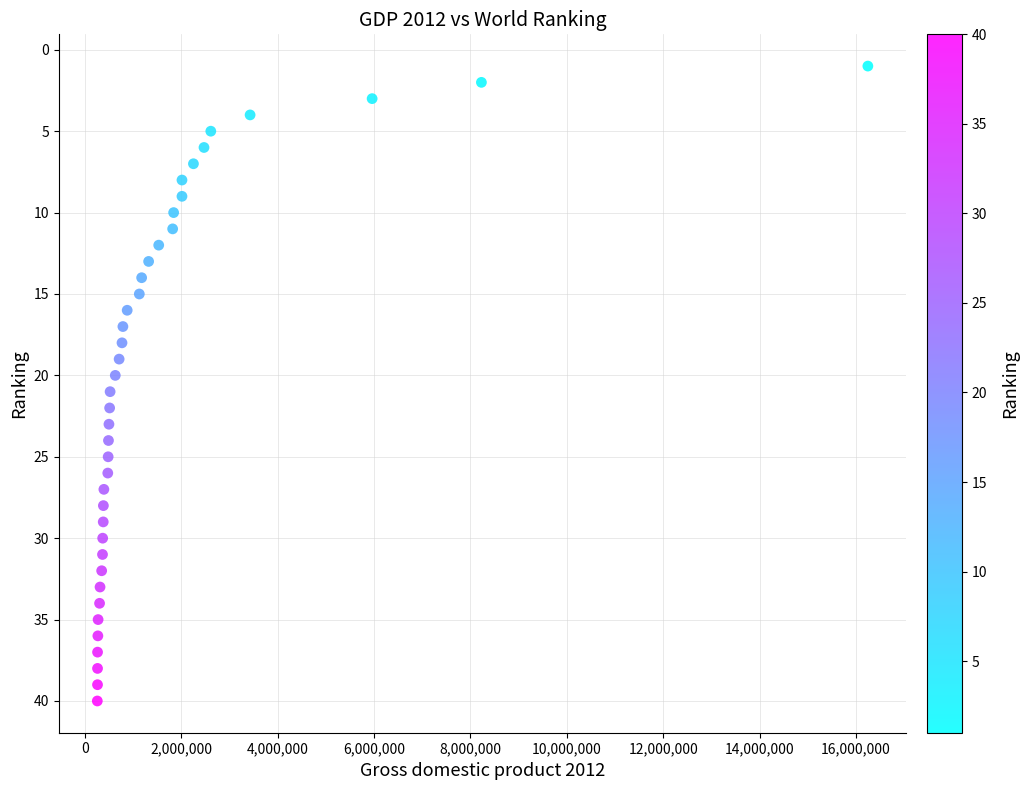

What is the range of X values (max minus min)?

15986383